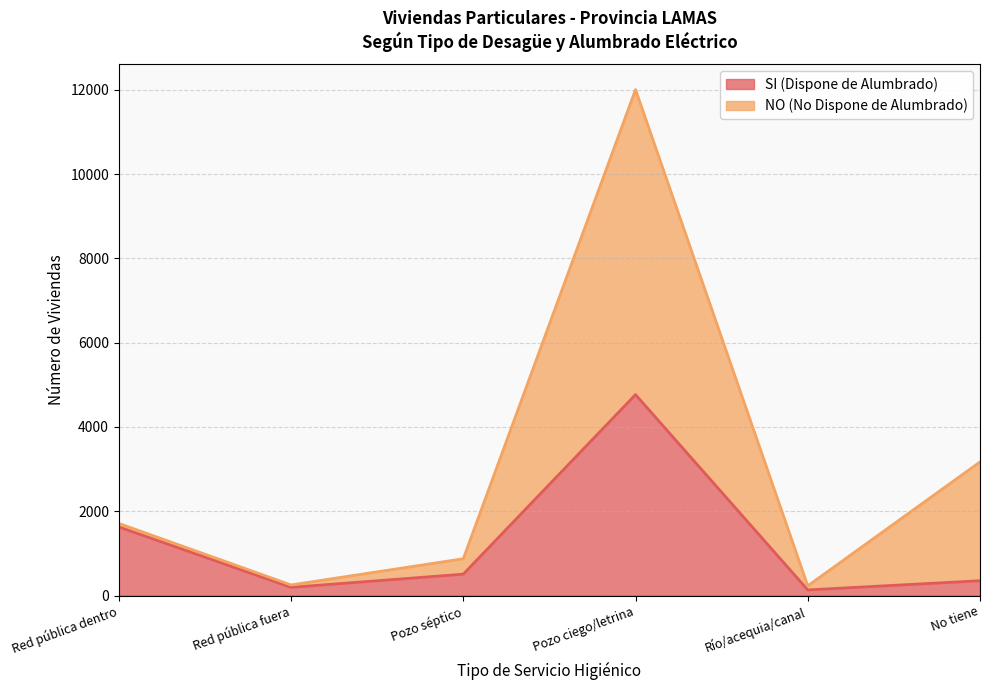

What is the value of the 6th point from the left?

351